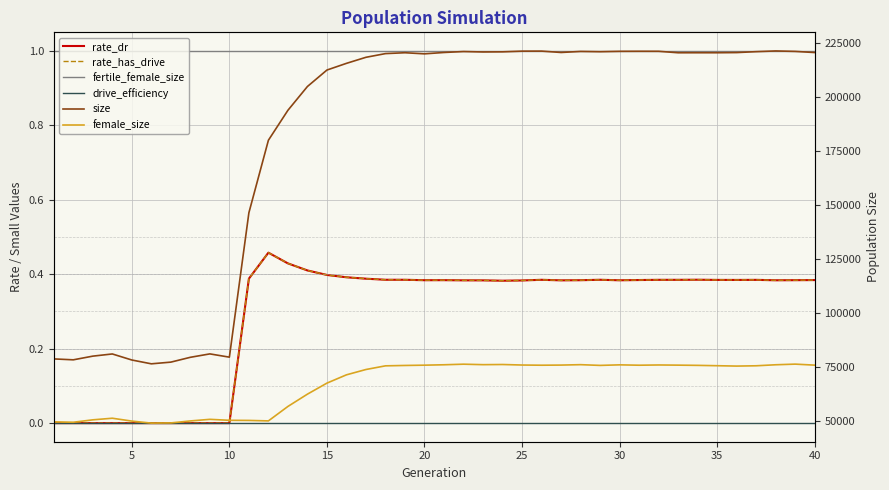

What is the maximum value shown in the chart?

221097.0